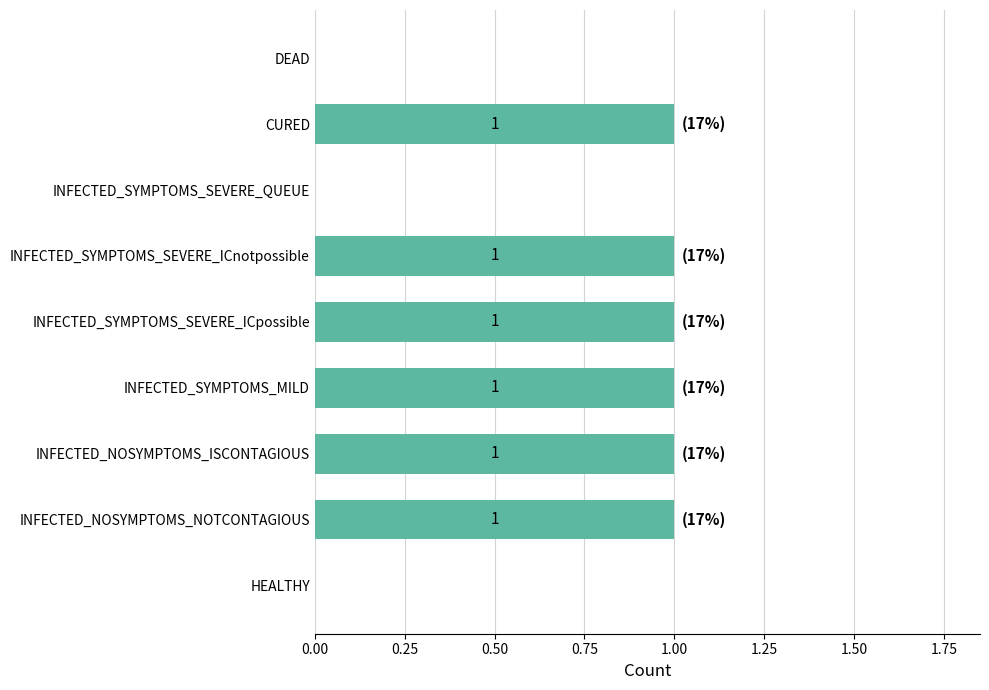

What is the average value?

1